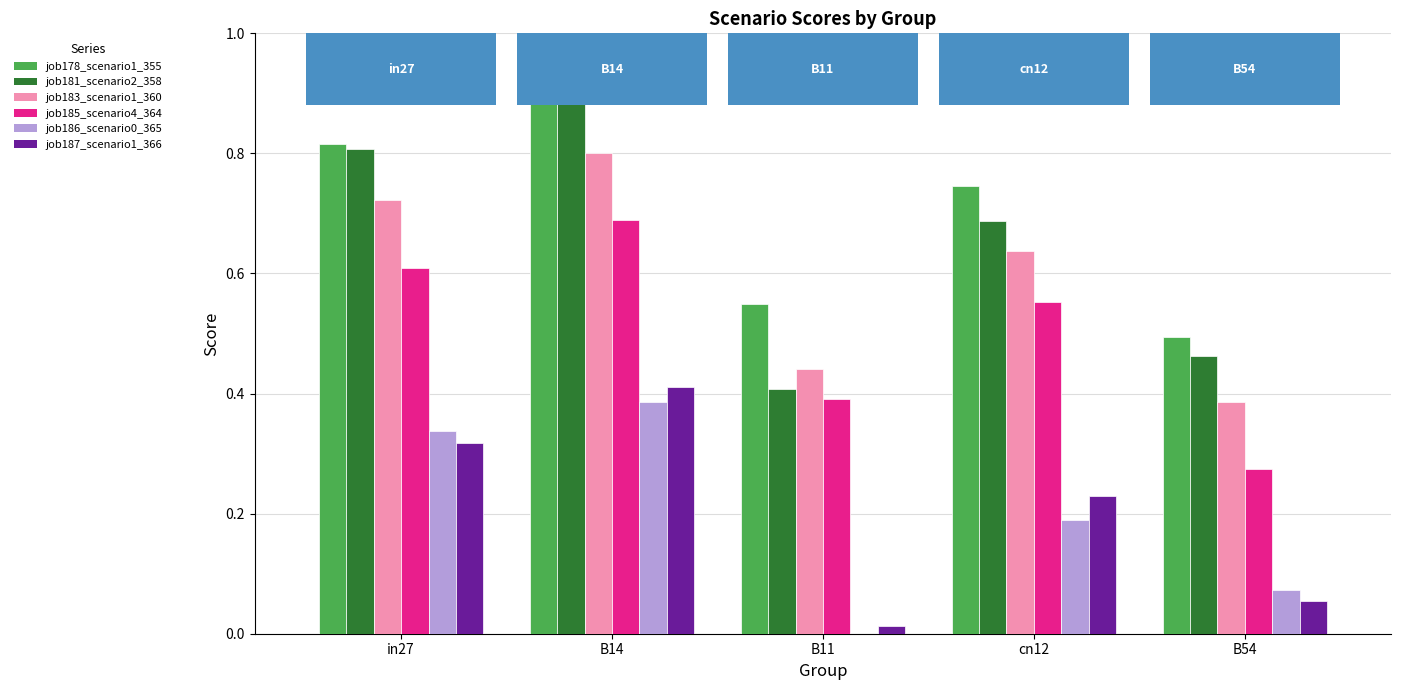

True or false: job186_scenario0_365 has a value of 0.1 at B14.

False